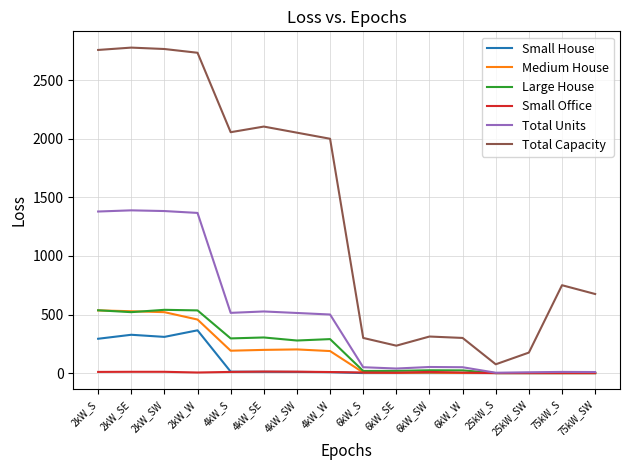

Which series changed the most between 2kW_SW and 6kW_W?

Total Capacity